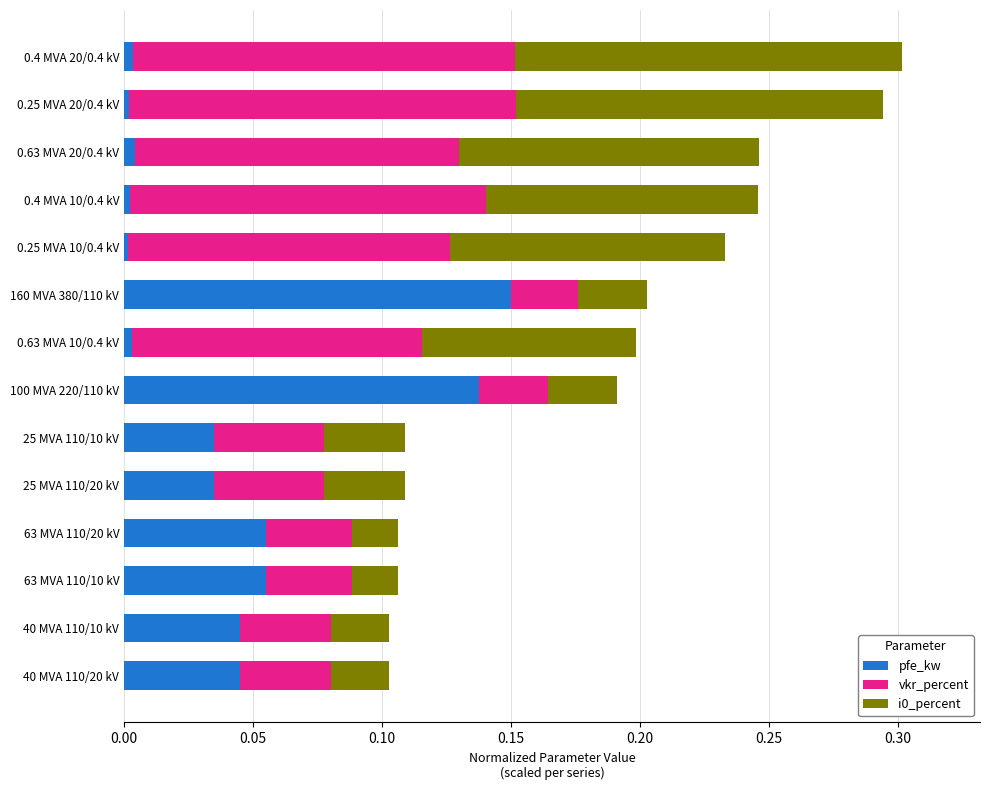

At which label does pfe_kw reach its peak?

160 MVA 380/110 kV